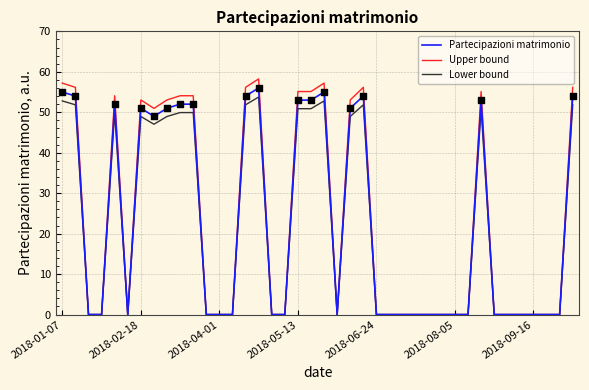

At how many categories does at least one series exceed 49?

17